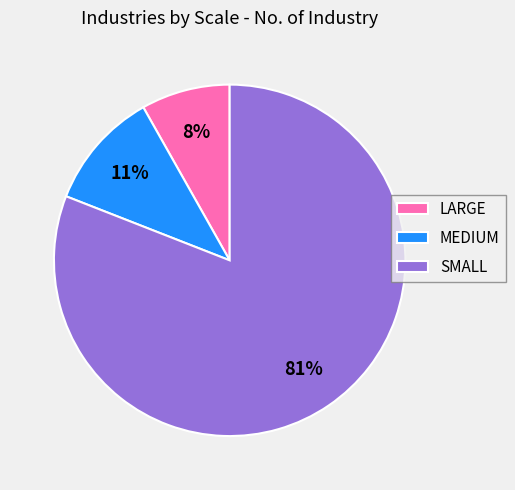

What percentage is the MEDIUM slice, to the nearest percent?

11%